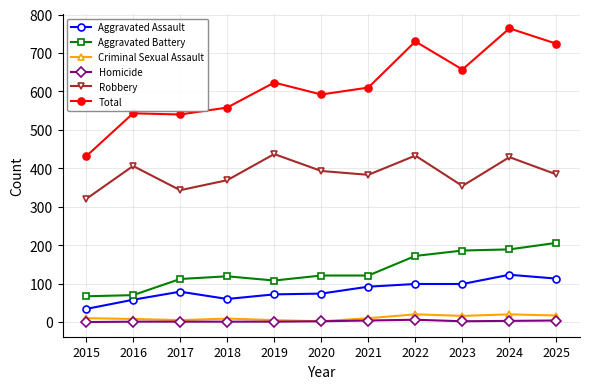

True or false: Homicide and Robbery intersect in this chart.

False